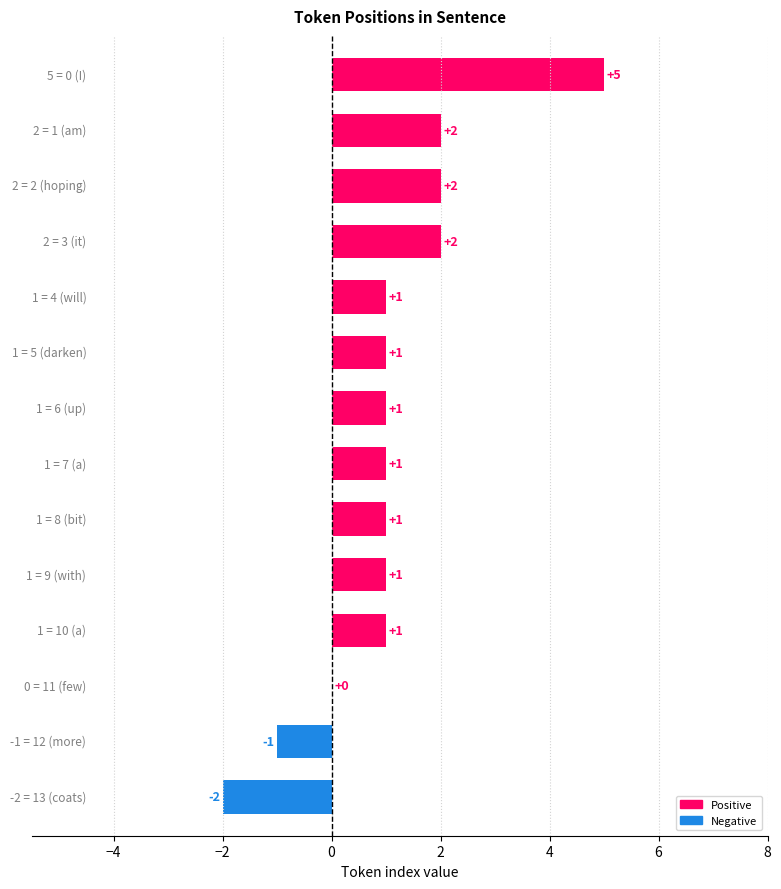

Count the values in the range 1 to 2.

10